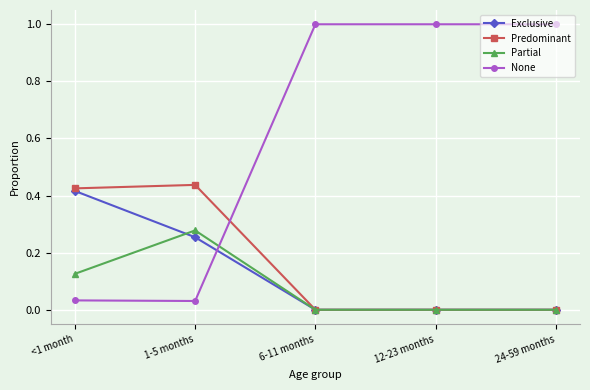

True or false: Partial has more than 2 points higher than both neighbors.

False